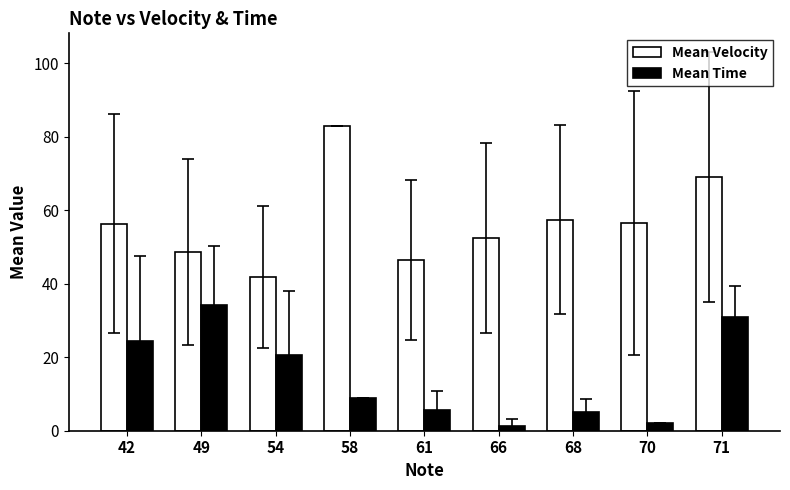

What is the average value of the Mean Velocity series?

56.8